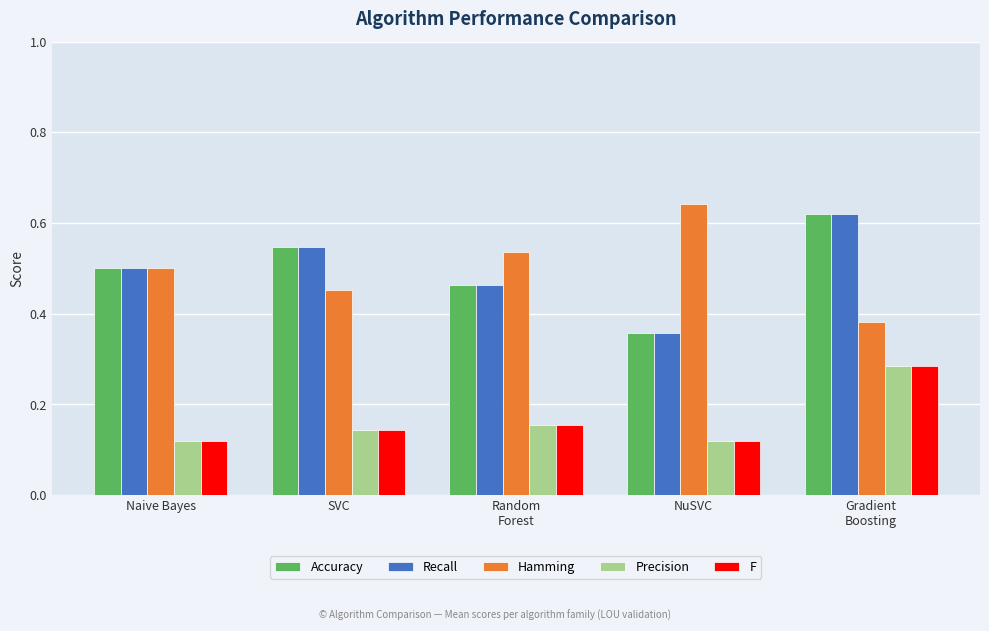

What is the label of the 3rd bar from the right?

Random
Forest